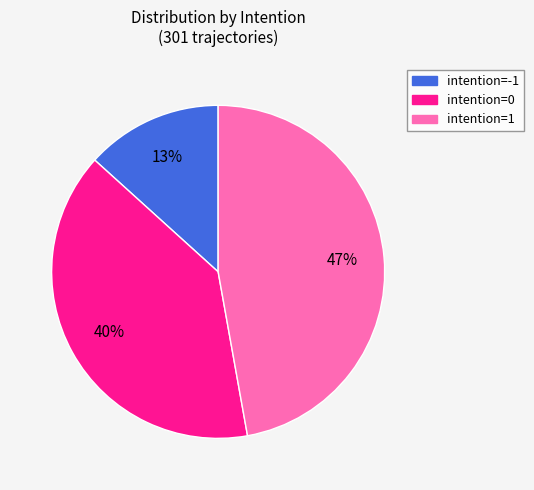

To the nearest percent, what is the combined percentage of intention=0 and intention=-1?

53%